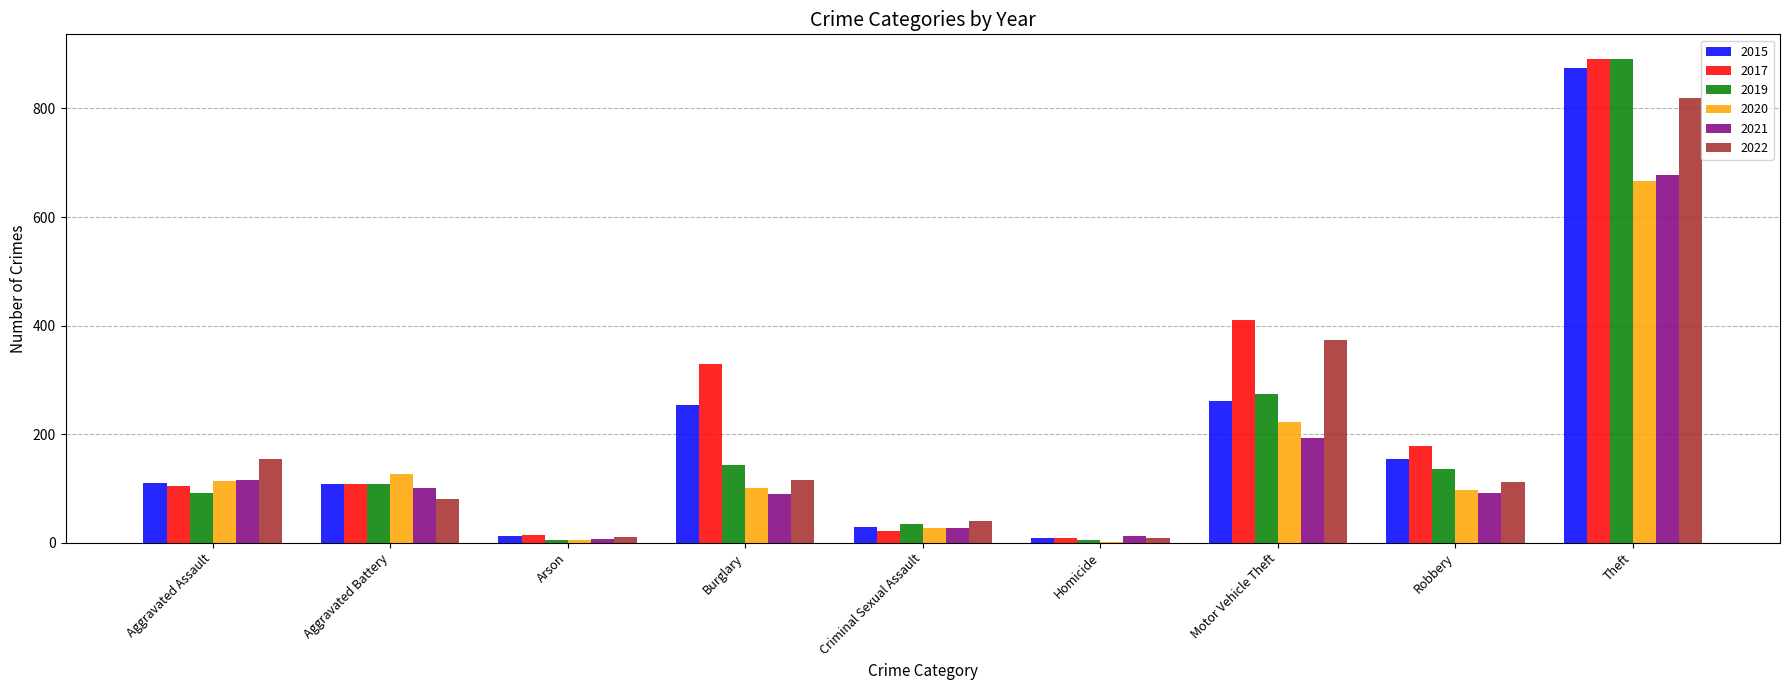

Which series changed the most between Burglary and Robbery?

2017